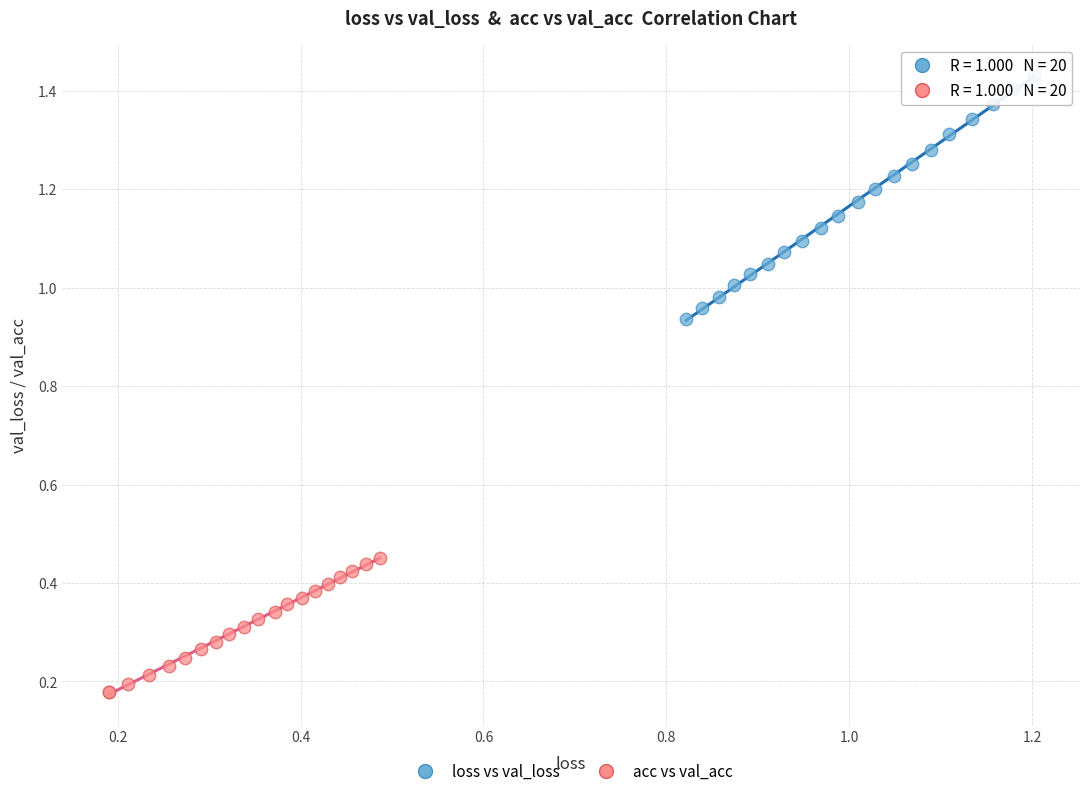

Which series has the largest Y range (max minus min)?

loss vs val_loss